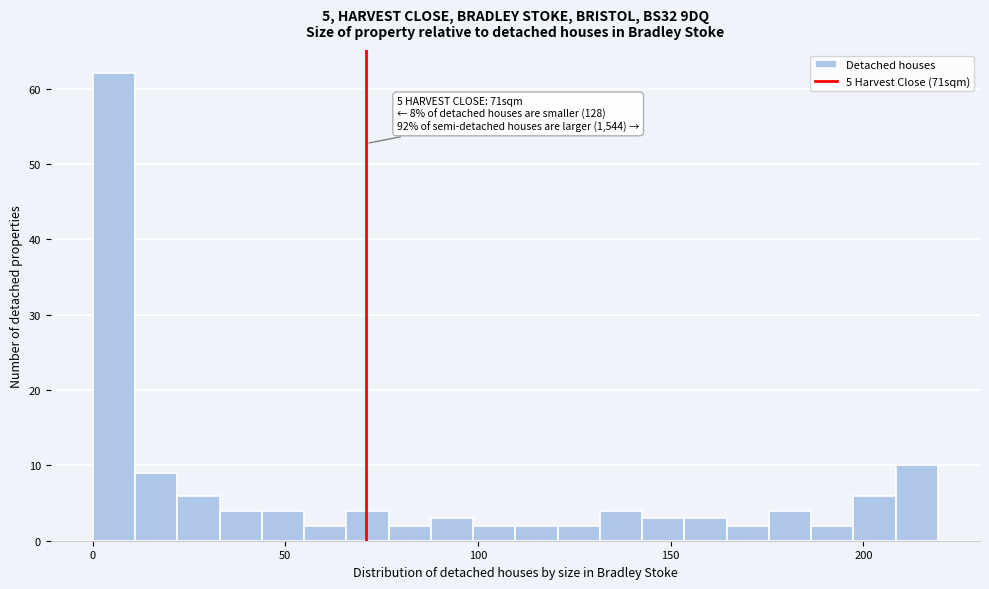

Around what value on the x-axis is the tallest bar? Give the approximate position of its centre, as read against the axis.

5